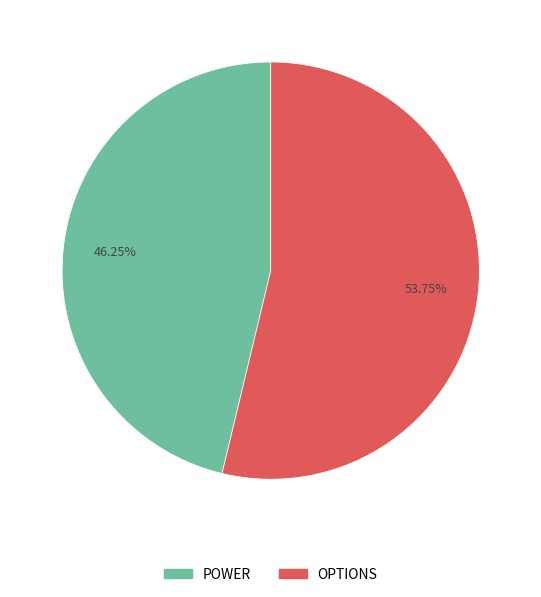

Count the number of slices in the pie.

2